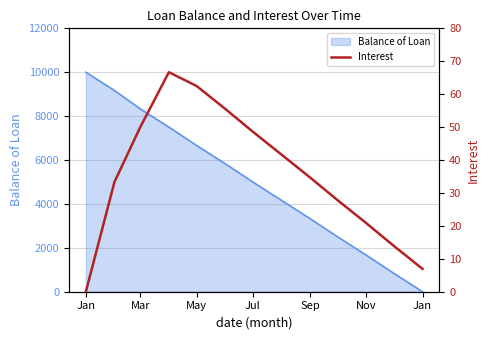

How many data points does each series have?

13